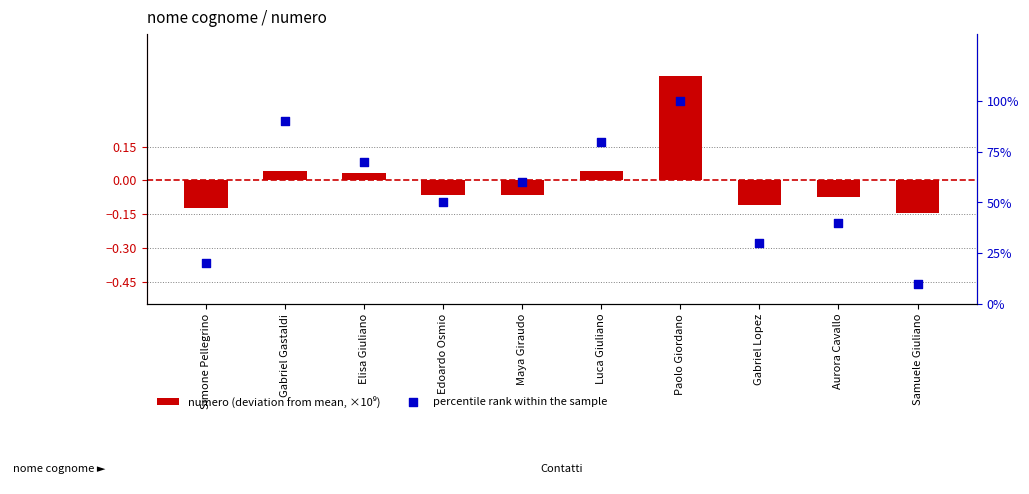

What are all the series names shown in the legend?

numero (deviation from mean, ×10⁹), percentile rank within the sample